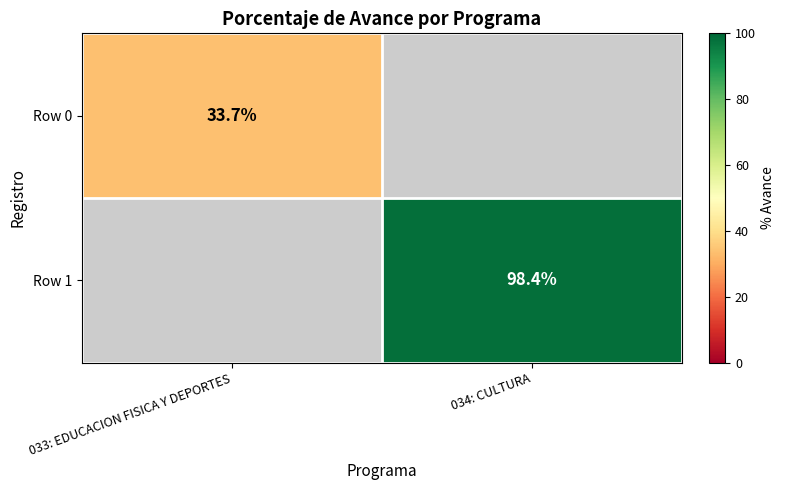

Is it true that Row 1 equals 98.4 at 034: CULTURA?

True